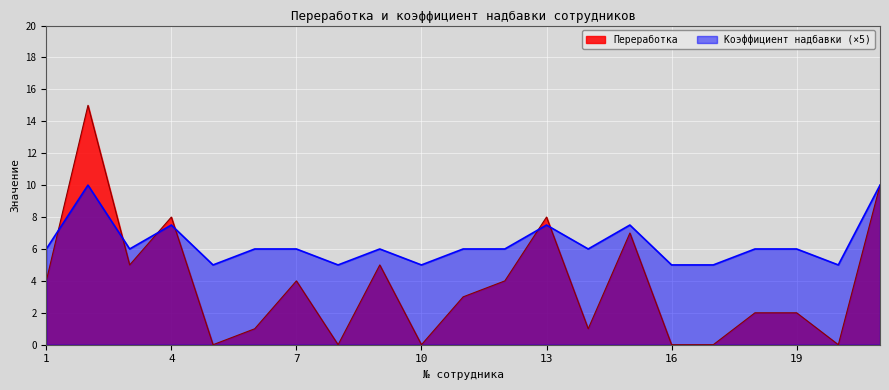

How many values in the Коэффициент надбавки series are below 6?

6